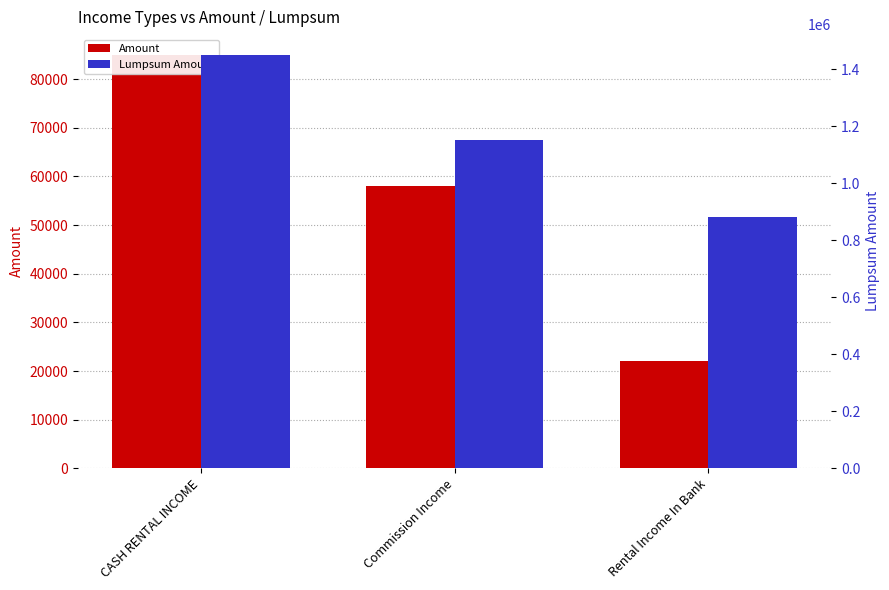

At which label does Amount first exceed 58000?

CASH RENTAL INCOME